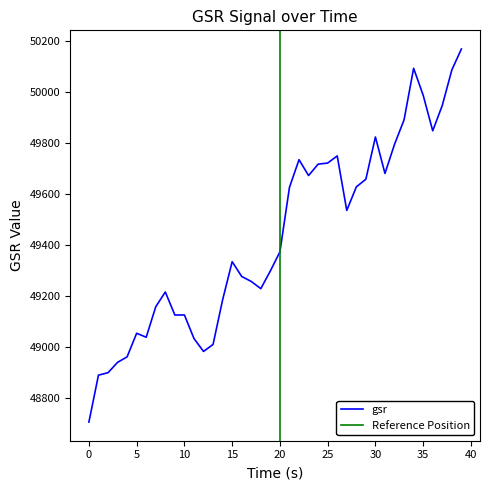

True or false: the data shows 49333.6 at 15.0.

True